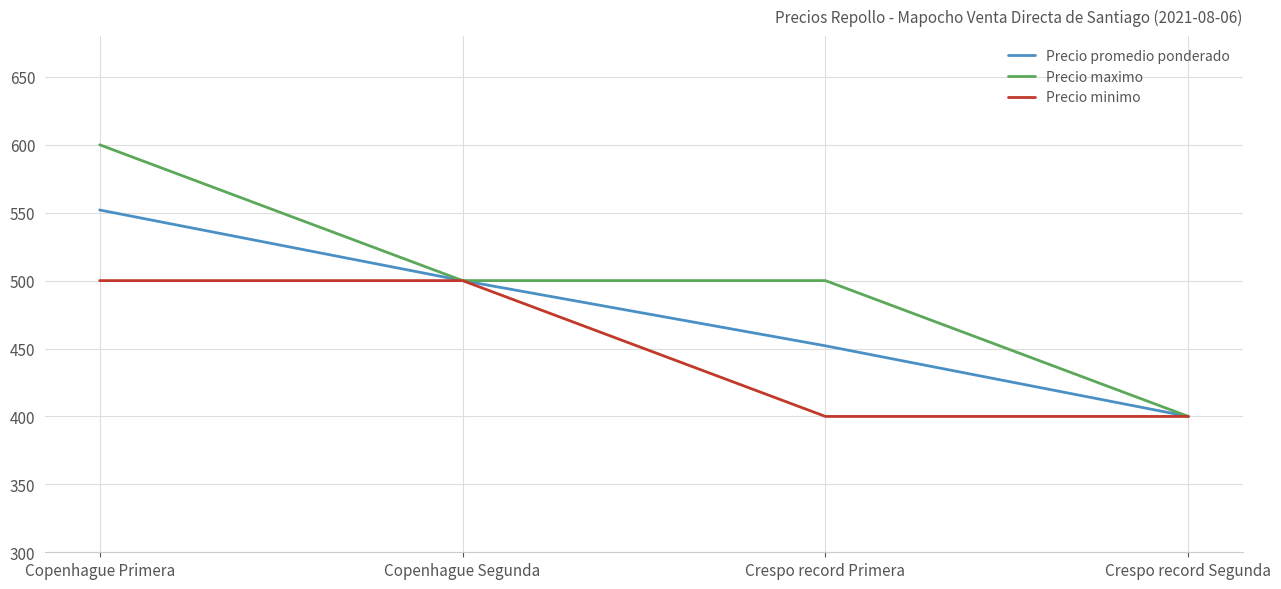

Rank the series at Crespo record Primera from highest to lowest value.

Precio maximo, Precio promedio ponderado, Precio minimo